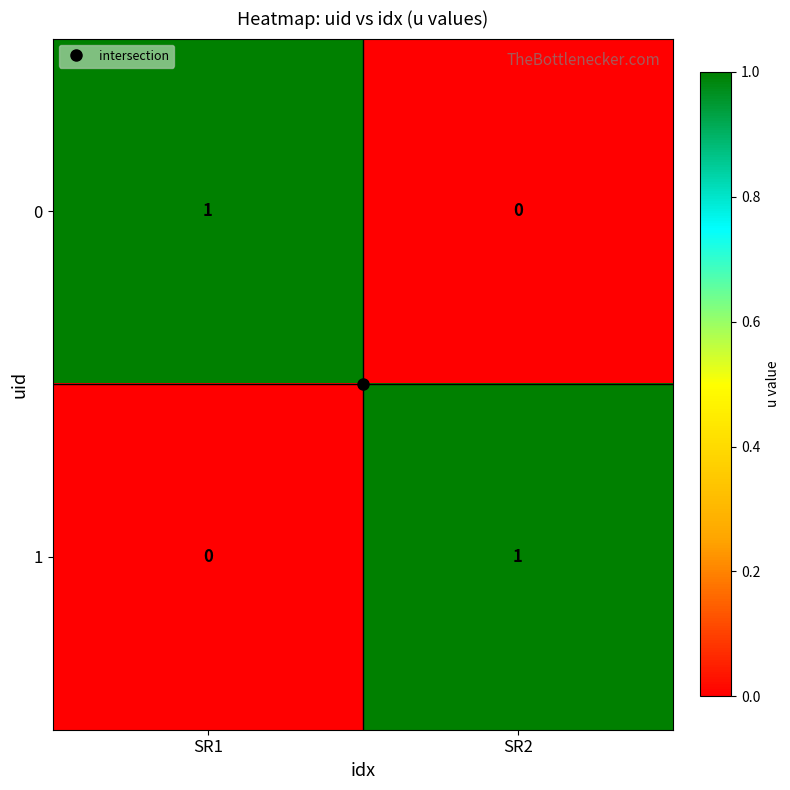

Rank the categories by 0 value from lowest to highest.

SR2, SR1